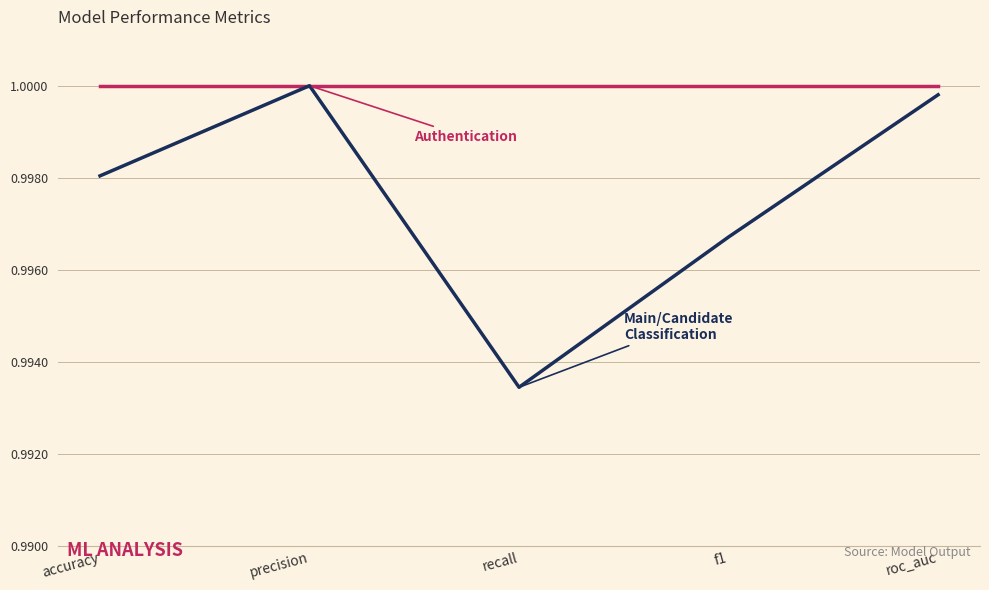

At which category does the chart reach its minimum across all series?

recall